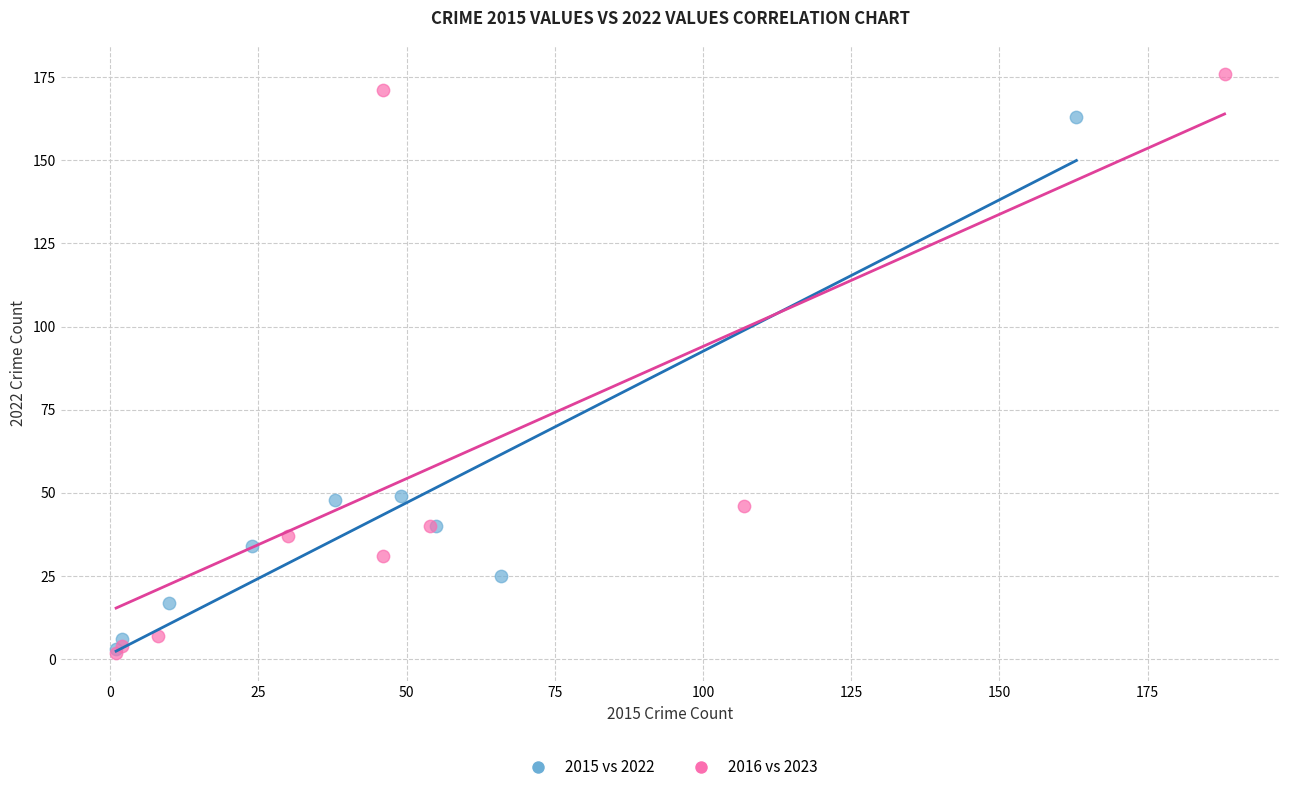

What are all the series names shown in the legend?

2015 vs 2022, 2016 vs 2023